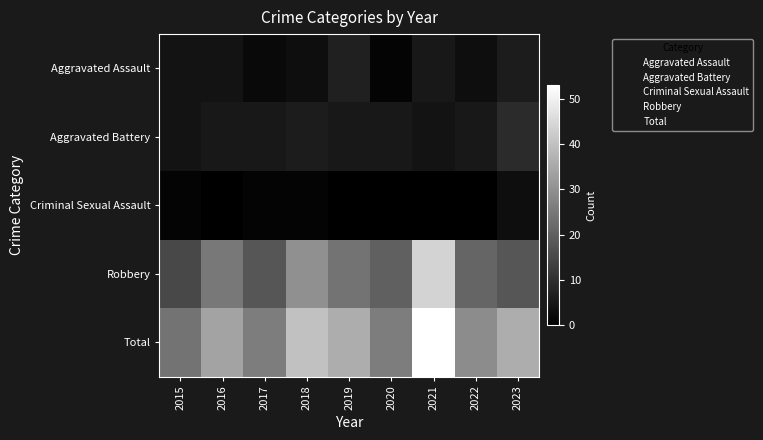

At how many categories does at least one series exceed 52?

1